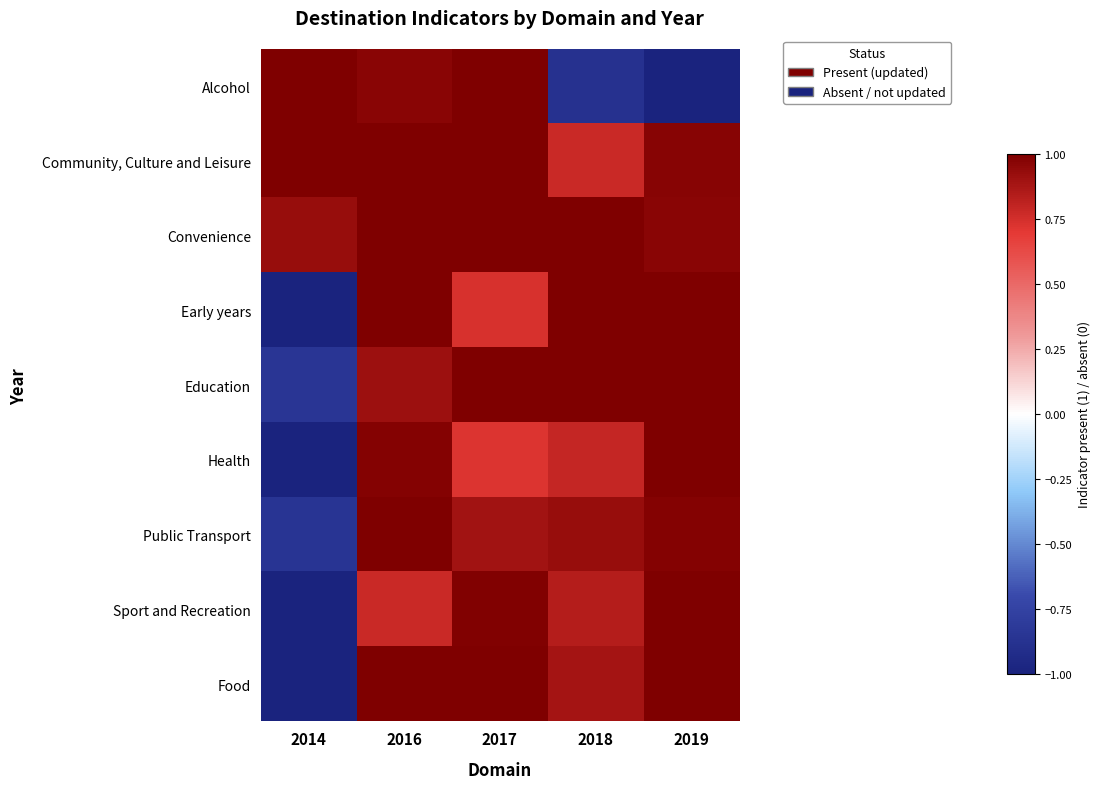

Which series has the largest range (max minus min)?

Alcohol